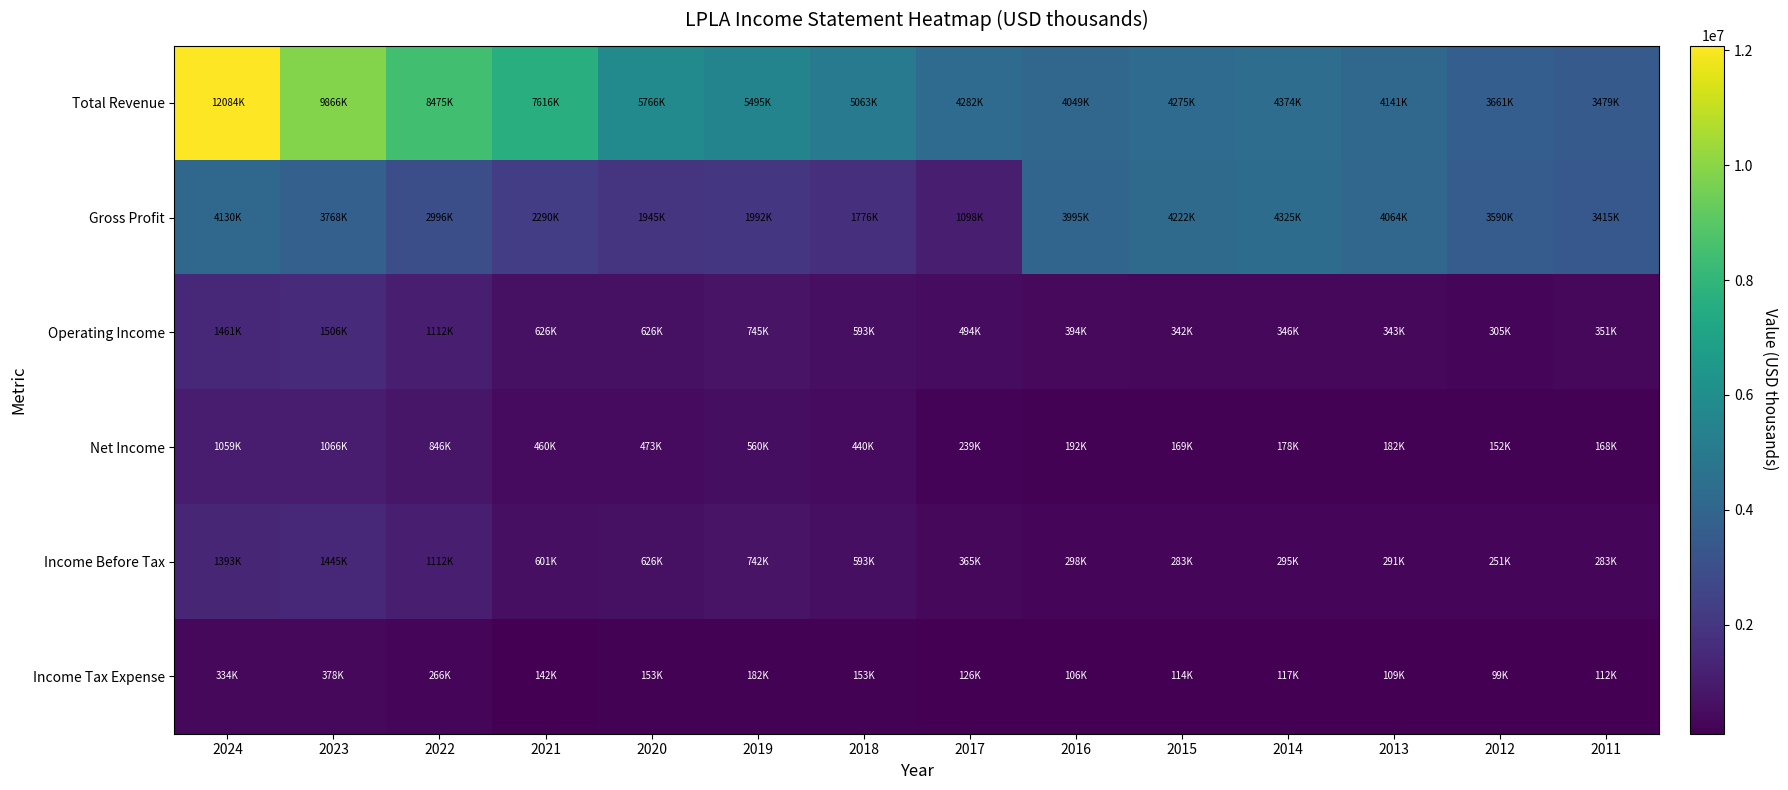

Reading left to right, transcribe all the data shown in this chart.

Total Revenue: 2024=12084500	2023=9866000	2022=8474600	2021=7616400	2020=5765900	2019=5494900	2018=5063400	2017=4281500	2016=4049400	2015=4275100	2014=4373700	2013=4140900	2012=3661100	2011=3479400
Gross Profit: 2024=4129700	2023=3768500	2022=2996000	2021=2290000	2020=1945100	2019=1992400	2018=1776300	2017=1097900	2016=3994900	2015=4222500	2014=4324600	2013=4064500	2012=3589900	2011=3415200
Operating Income: 2024=1460700	2023=1506200	2022=1111700	2021=625700	2020=626100	2019=745000	2018=592600	2017=494000	2016=394000	2015=341700	2014=346200	2013=342700	2012=305400	2011=351400
Net Income: 2024=1058600	2023=1066300	2022=845700	2021=459900	2020=472600	2019=559900	2018=439500	2017=238900	2016=191900	2015=168800	2014=178000	2013=181900	2012=151900	2011=168200
Income Before Tax: 2024=1392900	2023=1444800	2022=1111700	2021=601300	2020=626100	2019=741800	2018=592600	2017=364600	2016=297500	2015=282600	2014=294700	2013=291300	2012=250600	2011=282700
Income Tax Expense: 2024=334300	2023=378500	2022=266000	2021=141500	2020=153400	2019=182000	2018=153200	2017=125700	2016=105600	2015=113800	2014=116700	2013=109400	2012=98700	2011=112300